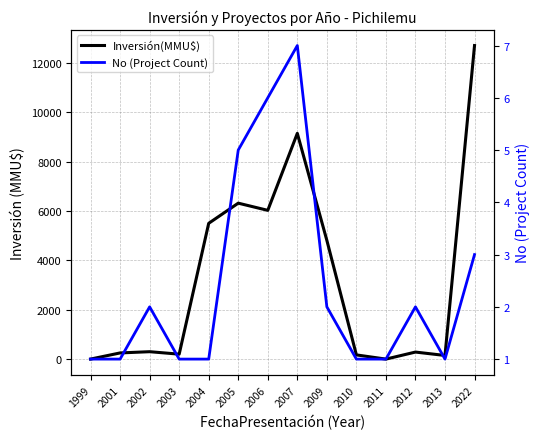

Where is the first local maximum for No (Project Count)?

2002